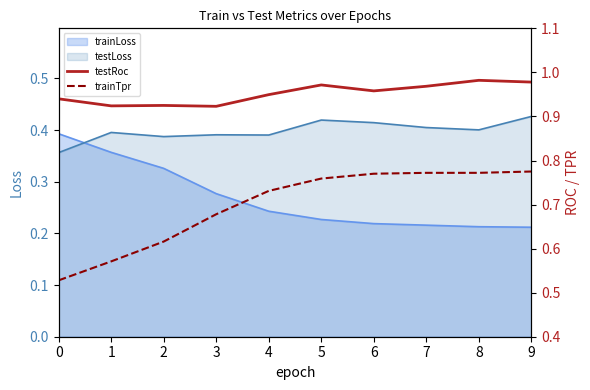

Between which two adjacent categories do testLoss and trainLoss first intersect?

0 and 1